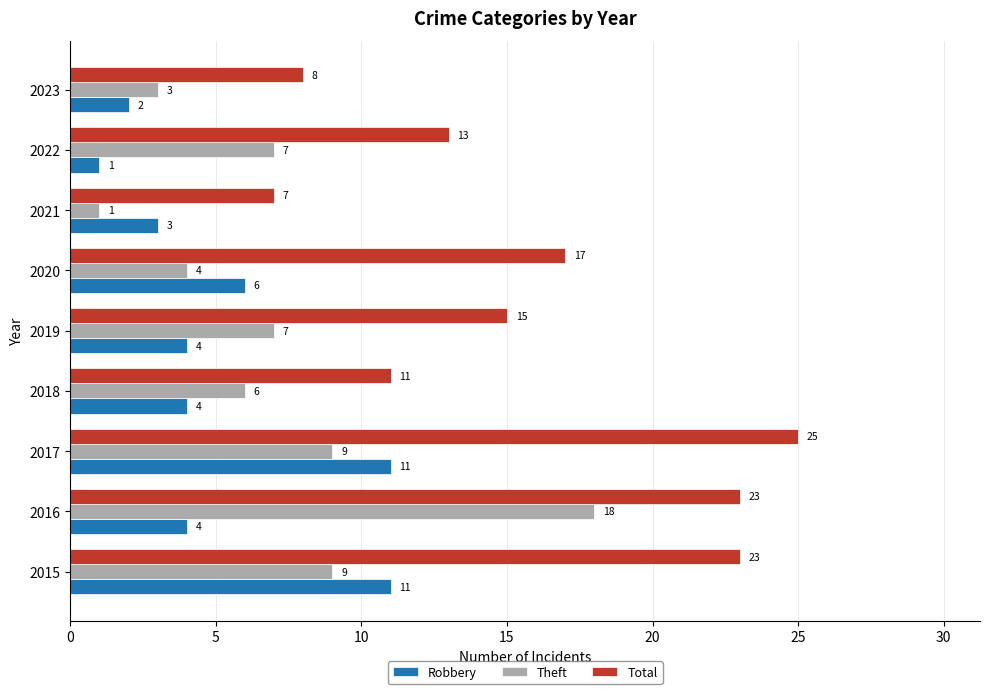

Between 2015 and 2019, which series saw the biggest shift?

Total